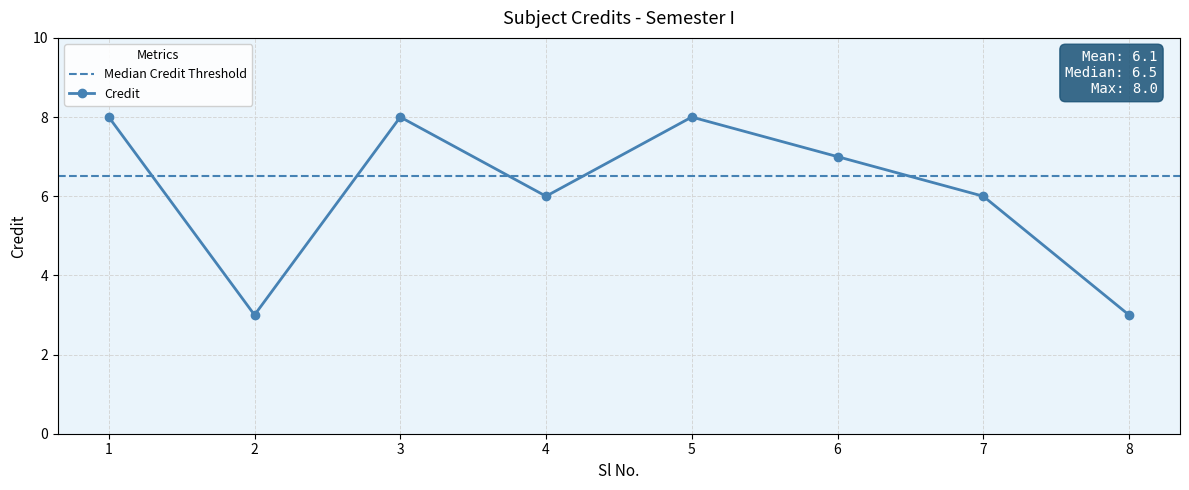

The chart shows a value of 11 at 1. True or false?

False